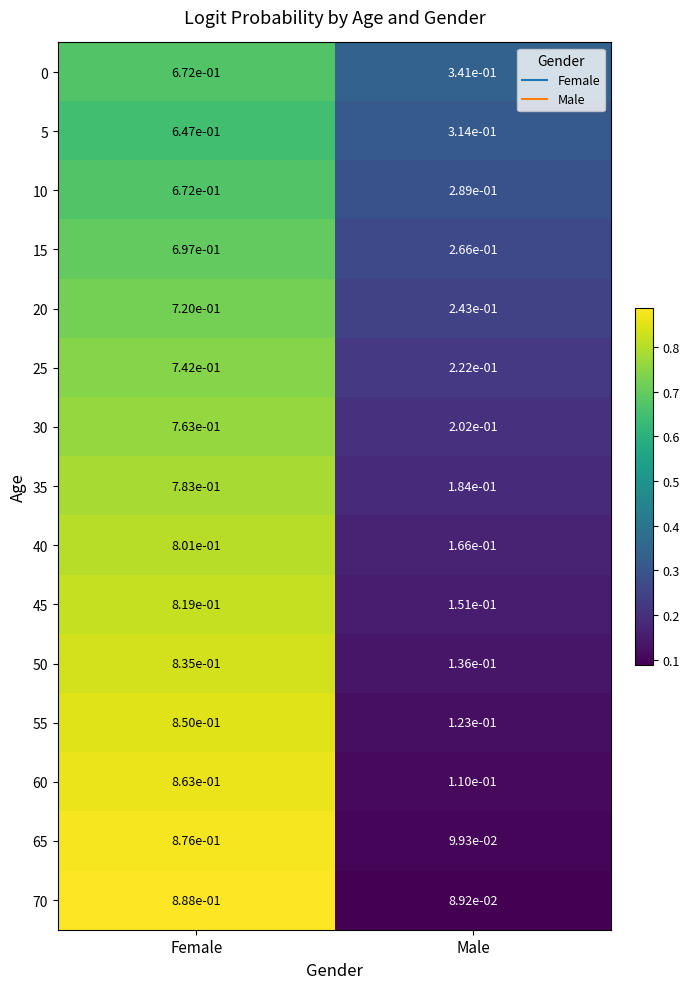

What is the total value across all series at Male?

2.9